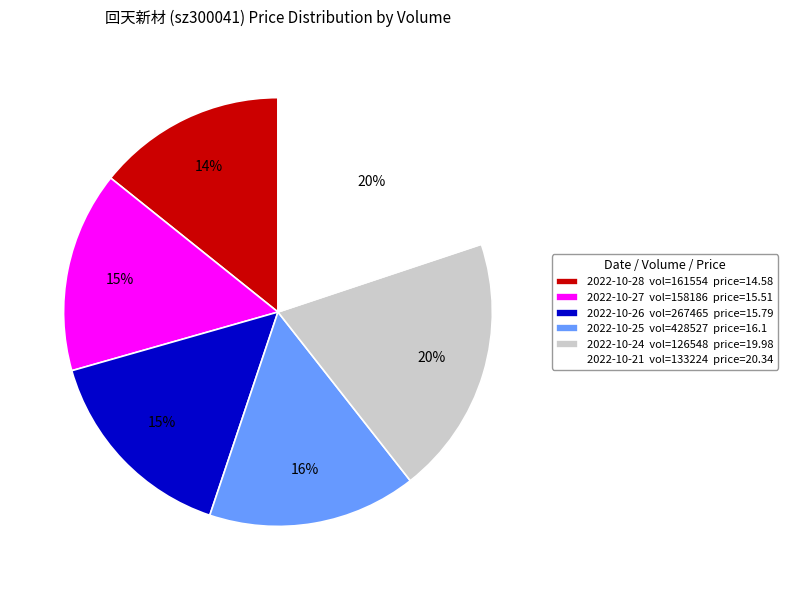

To the nearest percent, what percentage of the pie is 2022-10-24 vol=126548 price=19.98?

20%